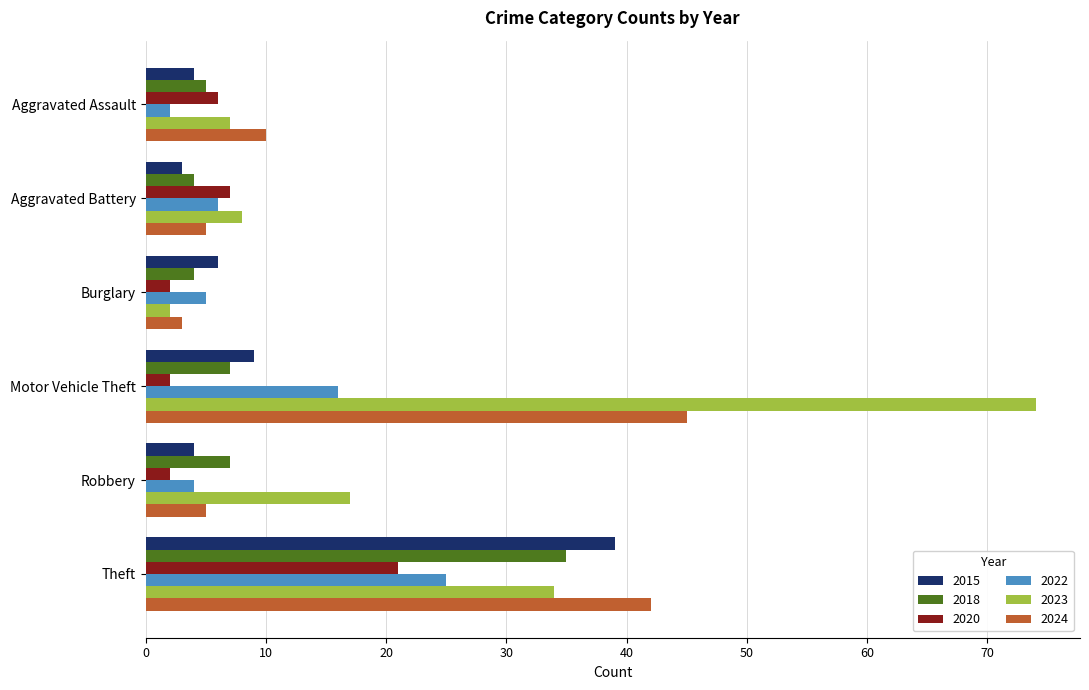

Which series has the largest range (max minus min)?

2023